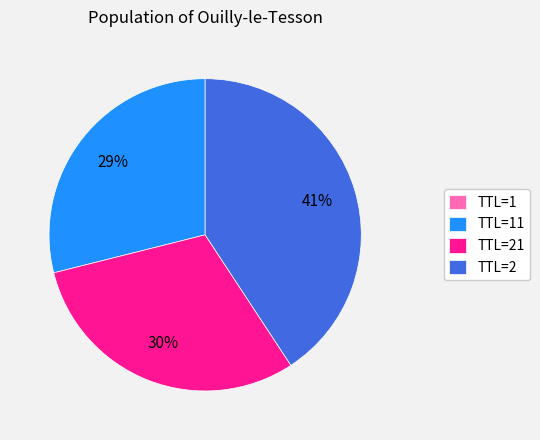

True or false: TTL=2 accounts for 29% of the total.

False